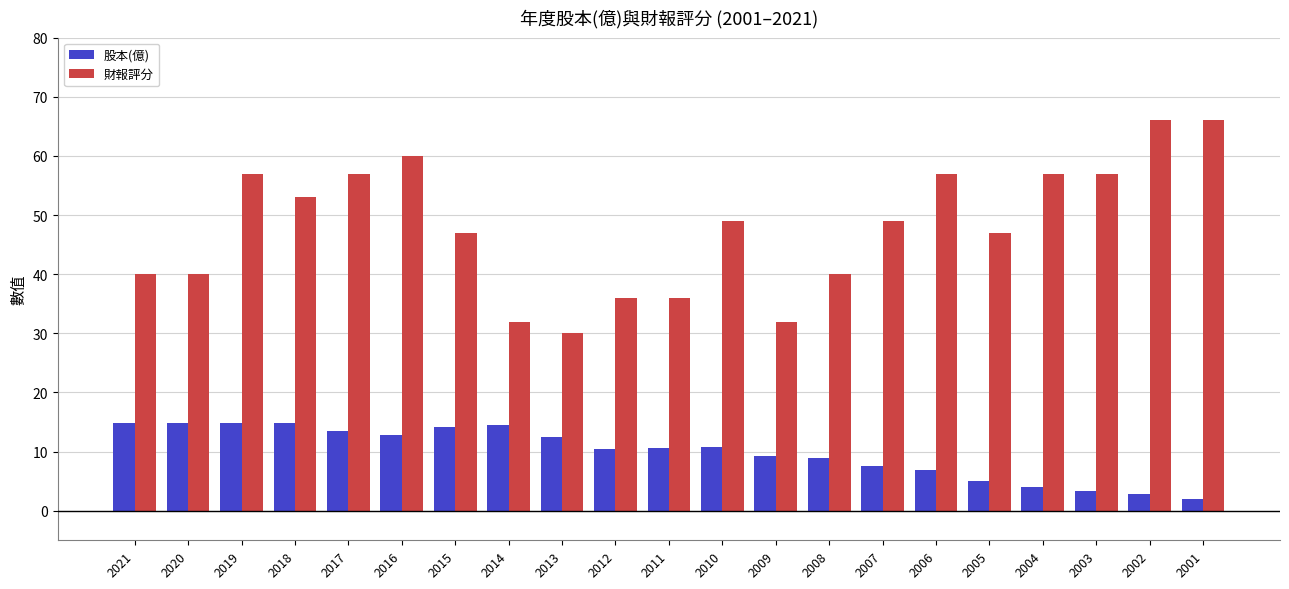

At 2018, list the series in order from largest to smallest.

財報評分, 股本(億)